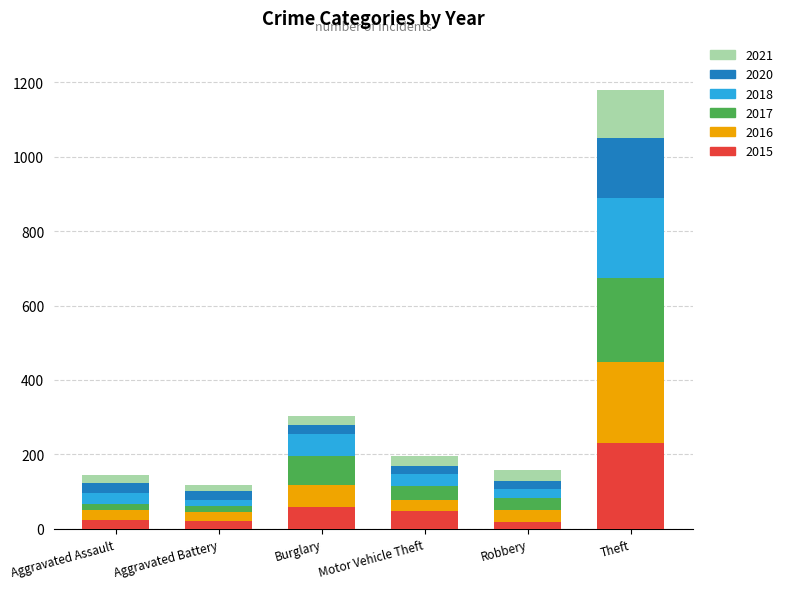

At which category is the sum across all series the highest?

Theft